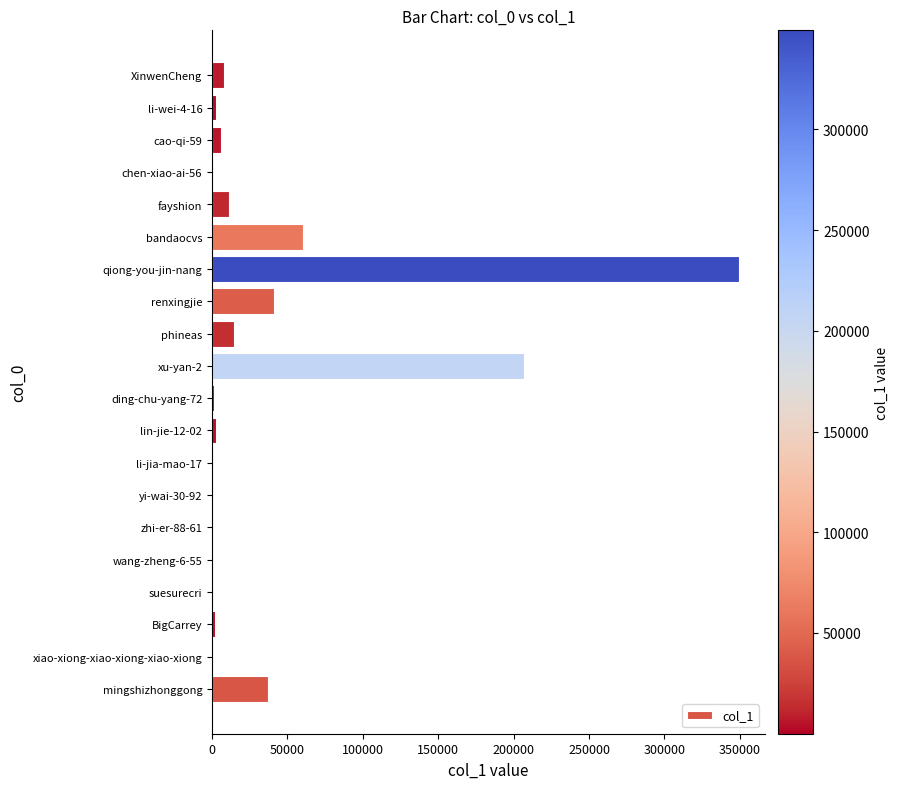

At which category does the chart reach its peak across all series?

qiong-you-jin-nang